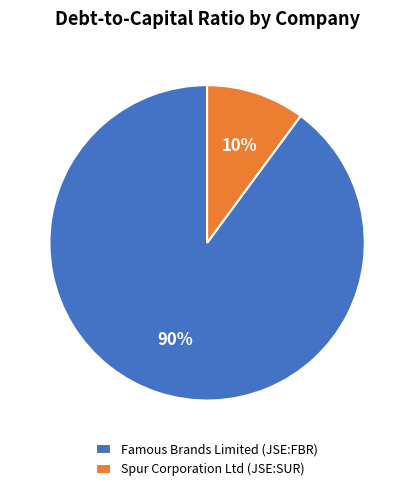

Which slice represents more than half of the pie?

Famous Brands Limited (JSE:FBR)